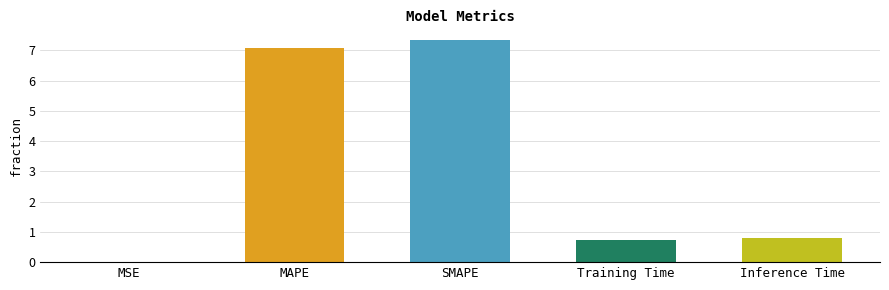

Is it true that the value at MAPE is 9.8?

False